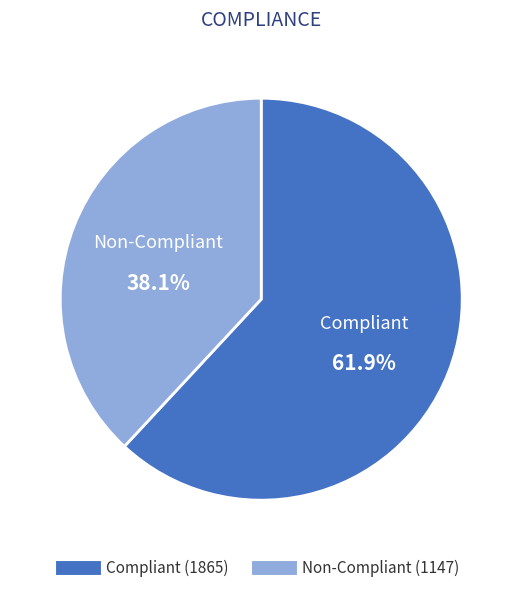

Does any single category account for the majority?

Yes